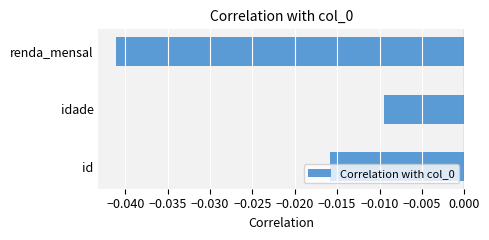

How many data points does each series have?

3